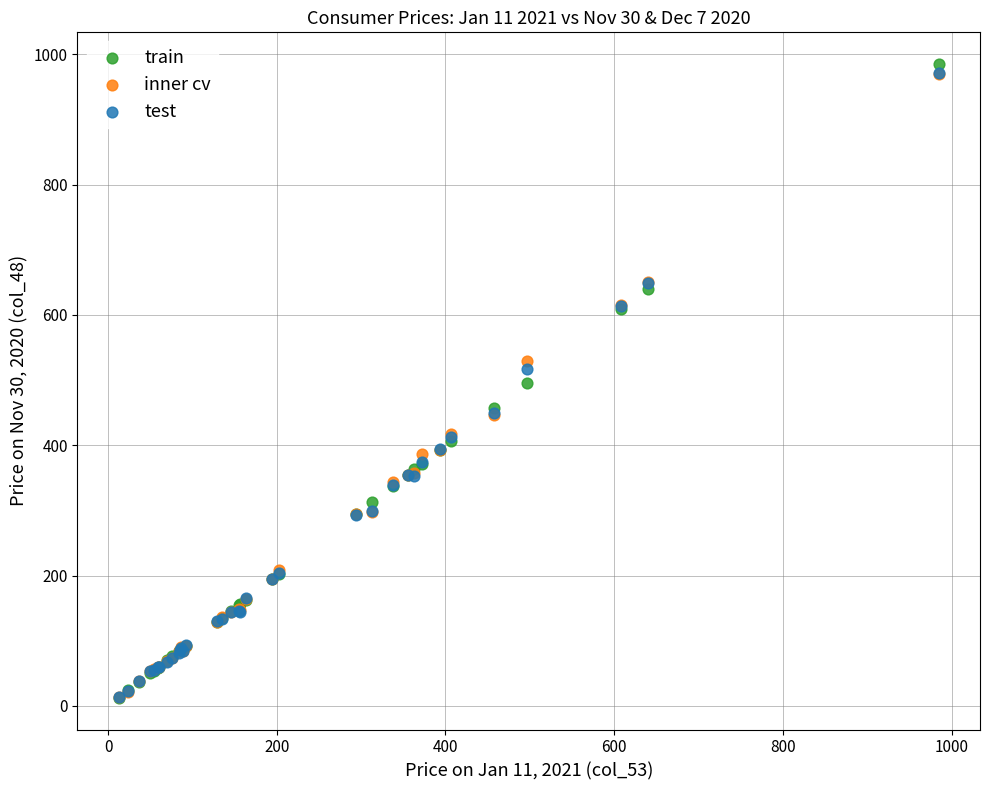

What are all the series names shown in the legend?

train, inner cv, test